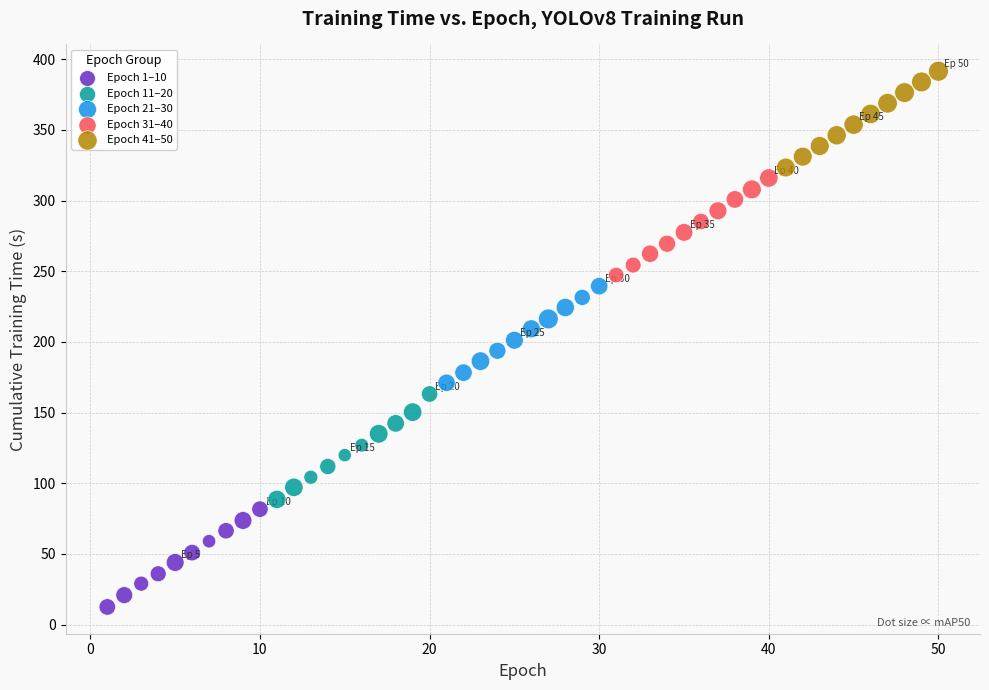

What are all the series names shown in the legend?

Epoch 1–10, Epoch 11–20, Epoch 21–30, Epoch 31–40, Epoch 41–50